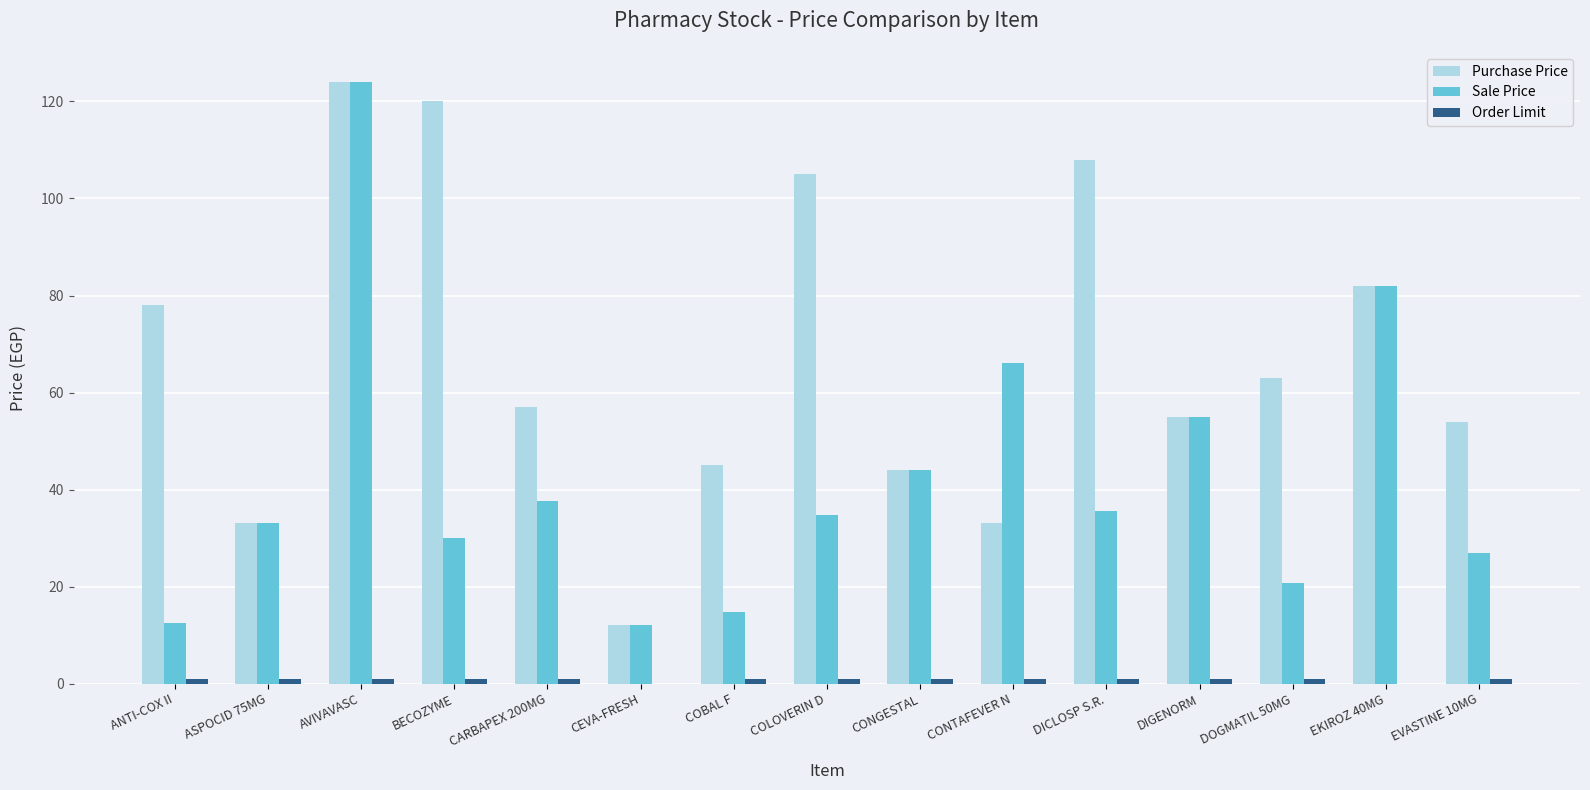

Which series changed the most between CONGESTAL and EVASTINE 10MG?

Sale Price